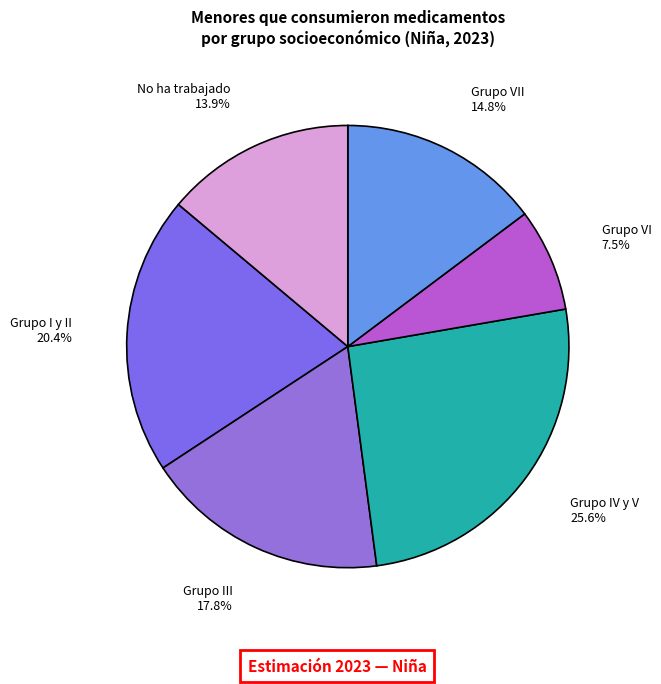

The Grupo III slice represents 27% of the pie. True or false?

False